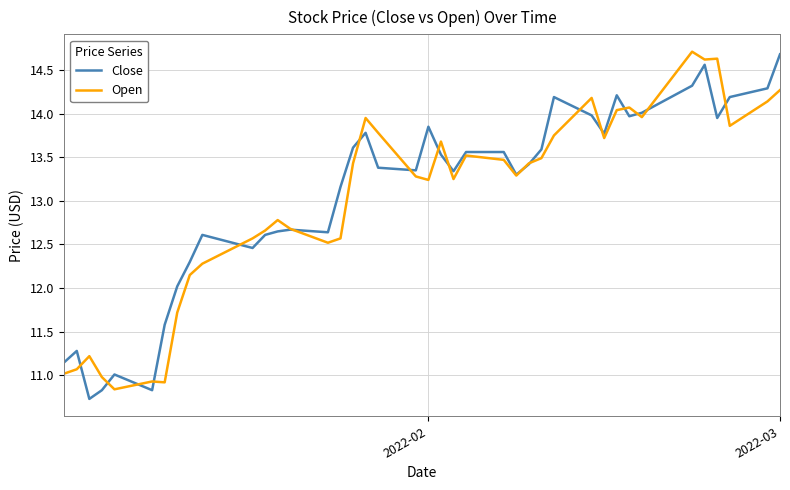

What is the minimum value shown in the chart?

10.7